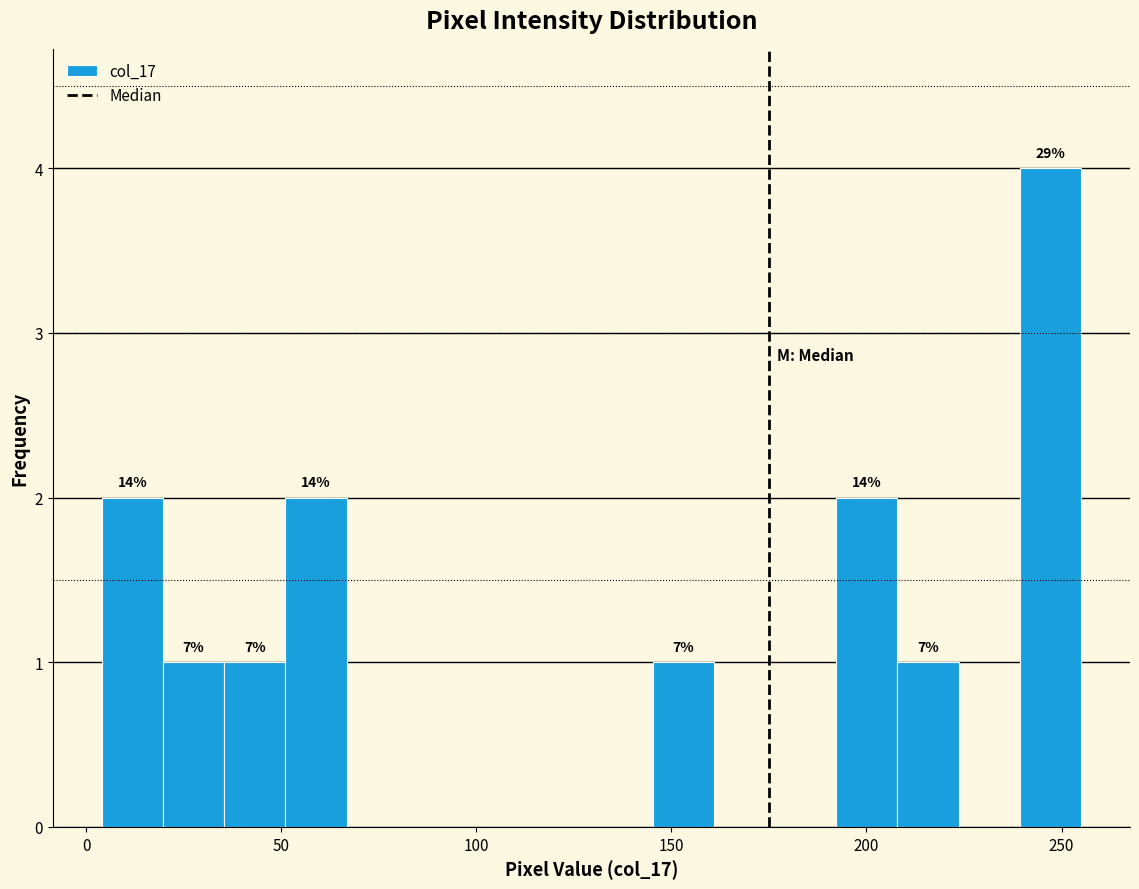

Around what value on the x-axis is the tallest bar? Give the approximate position of its centre, as read against the axis.

245